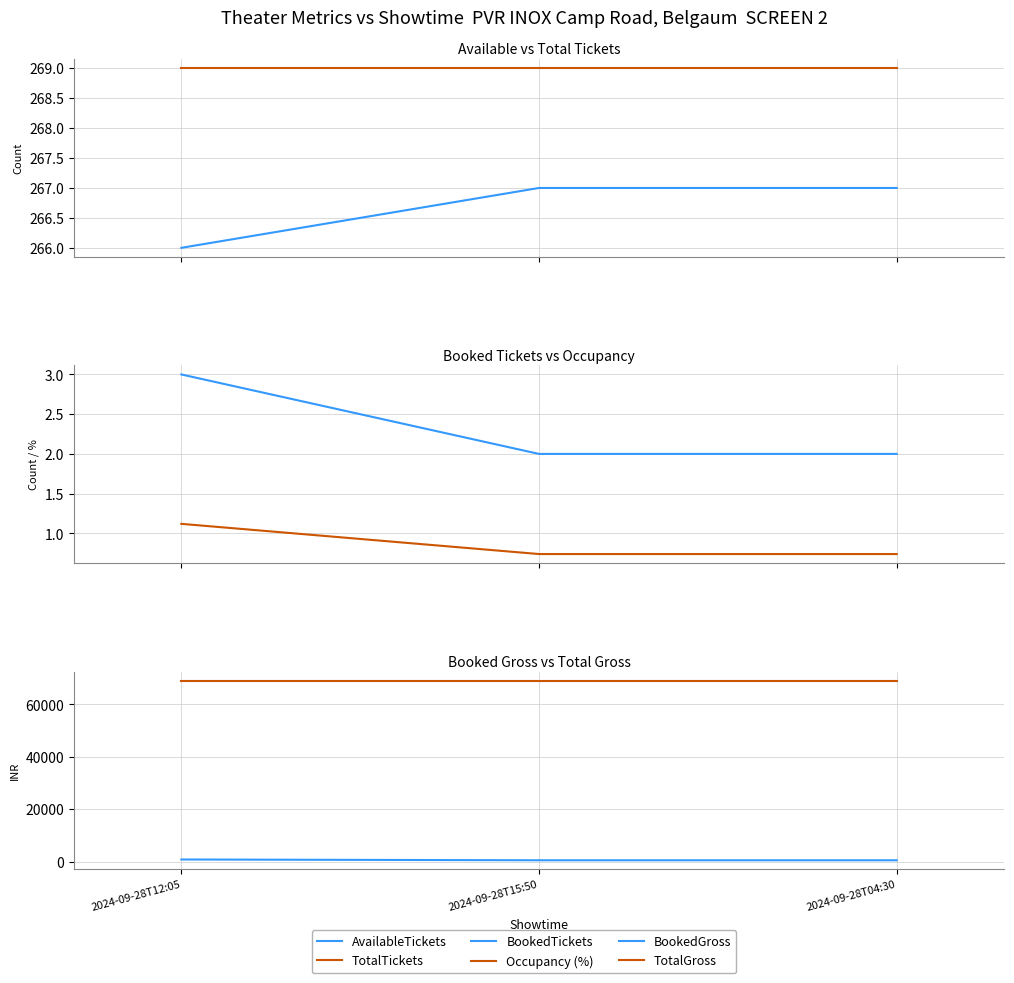

What is the average value of the TotalTickets series?

269.0